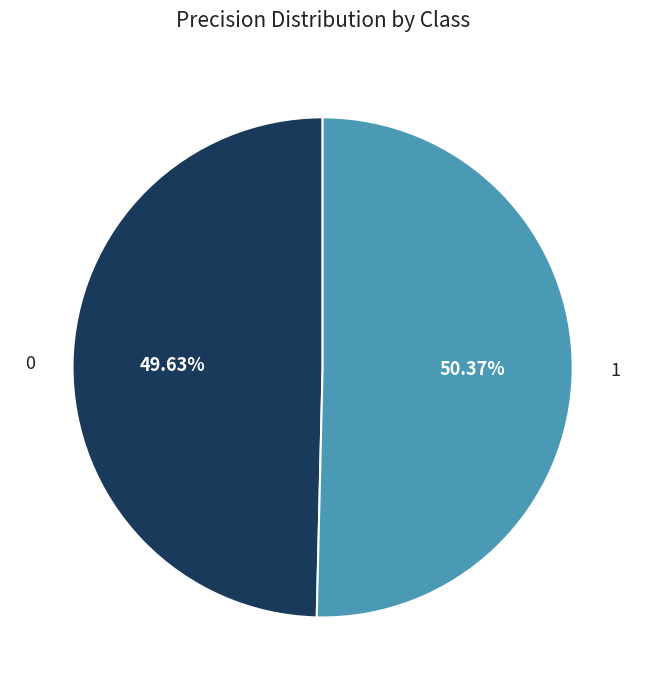

Does 1 represent more than half of the total?

Yes